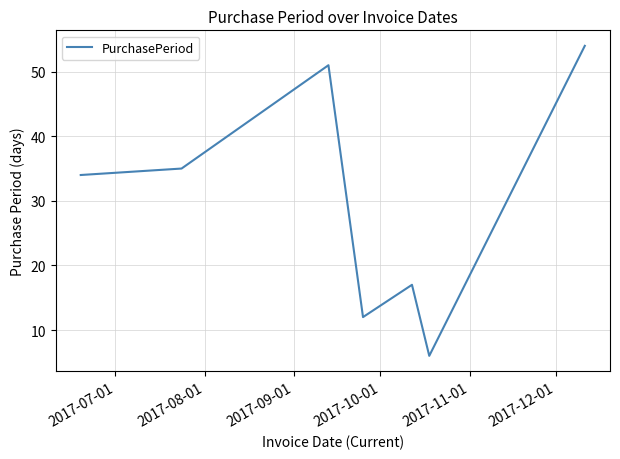

True or false: the data has more than 1 interior local peaks.

True